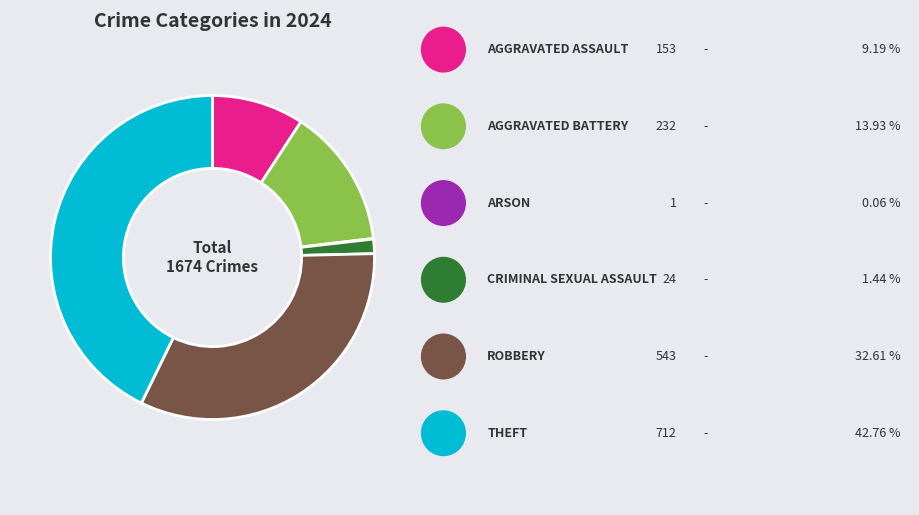

Is there any slice that represents more than half of the pie?

No